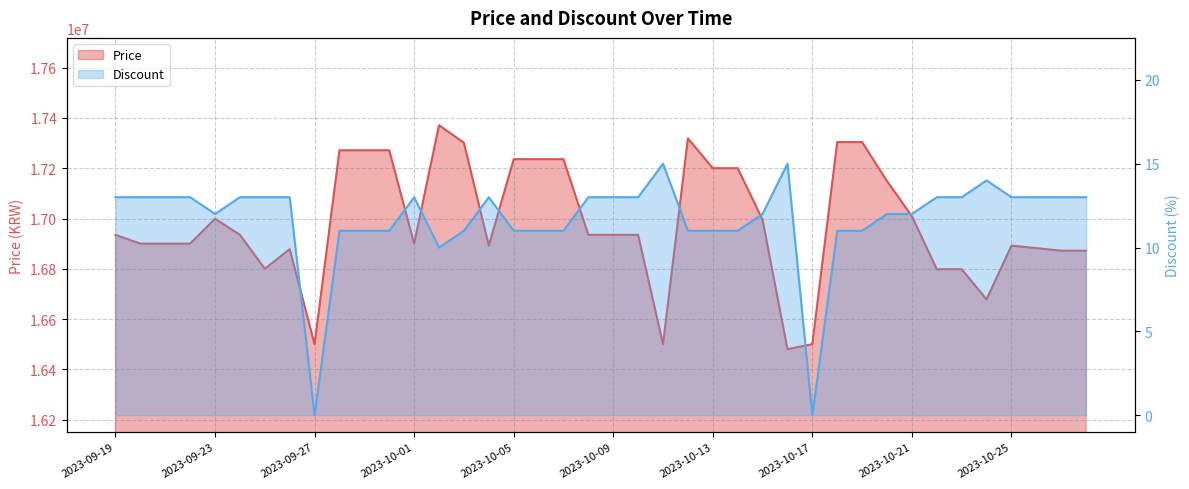

What value does the Price series have at 2023-10-16?

16480000